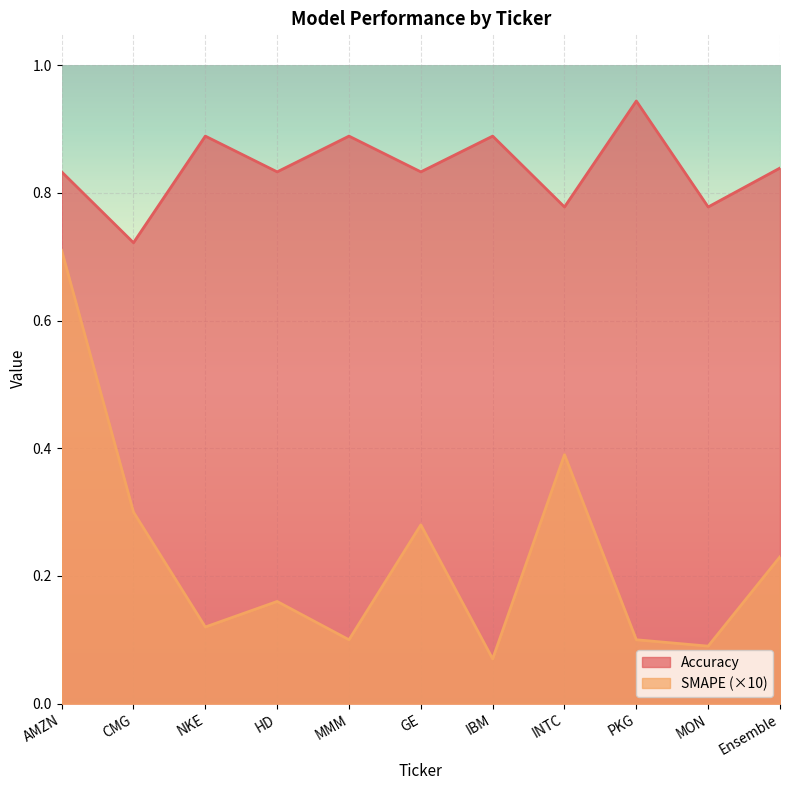

In Accuracy, how many points are higher than both neighbors (excluding endpoints)?

4